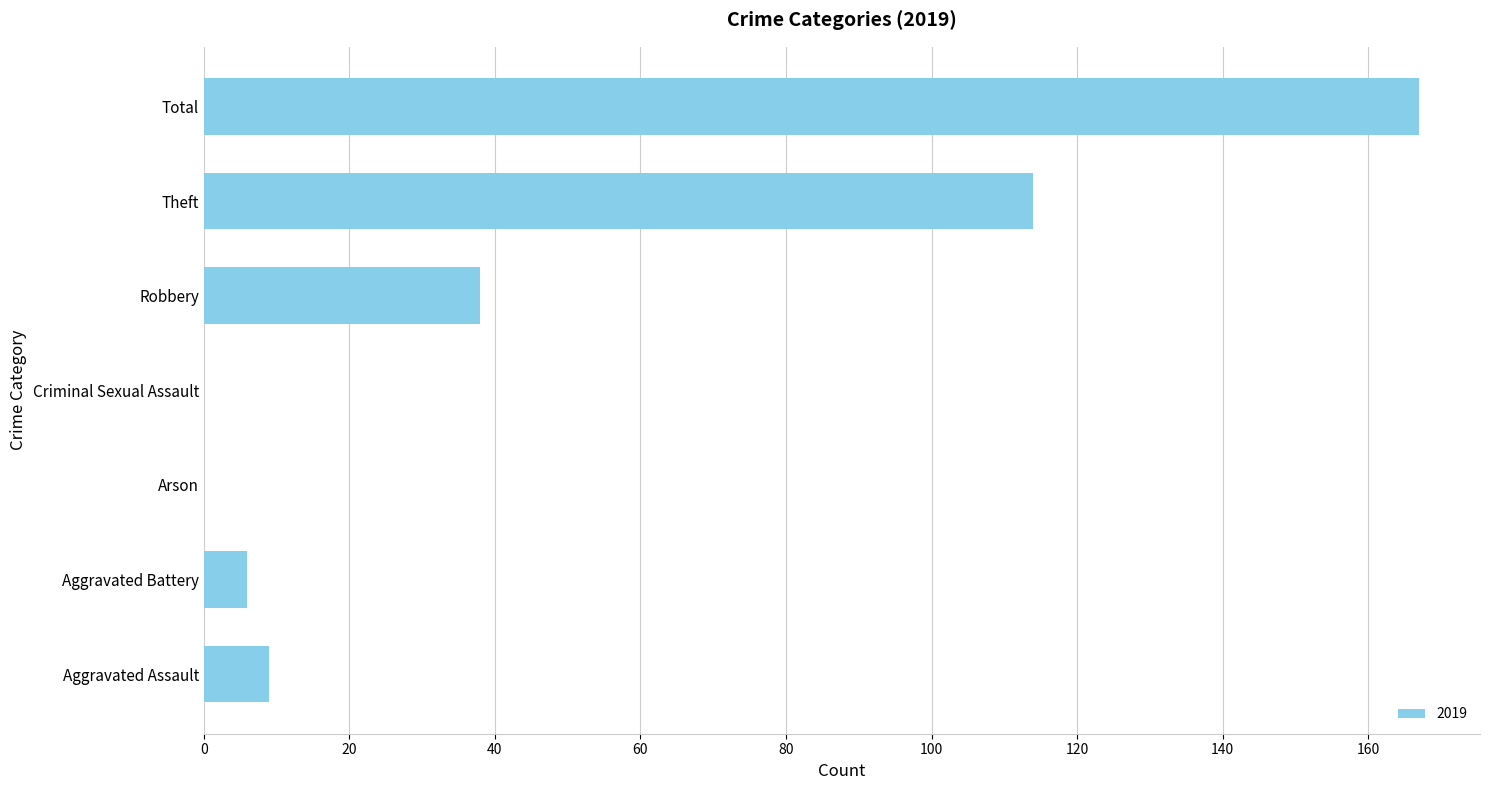

What is the change in value from Aggravated Battery to Arson?

-6